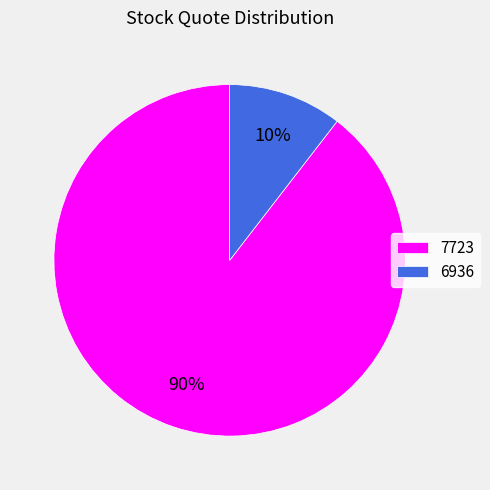

Is there a majority slice in this chart?

Yes